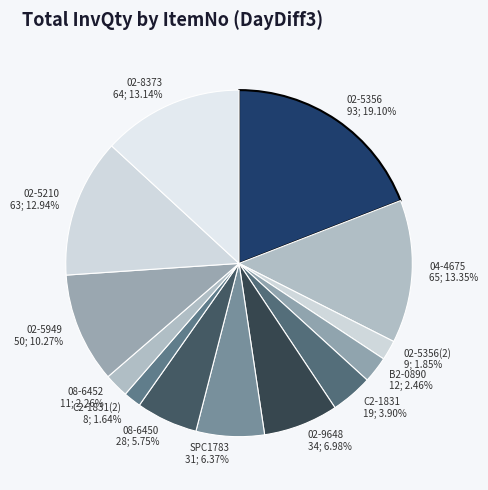

What is the ratio of the value at 08-6450 to the value at 02-5210?

0.4